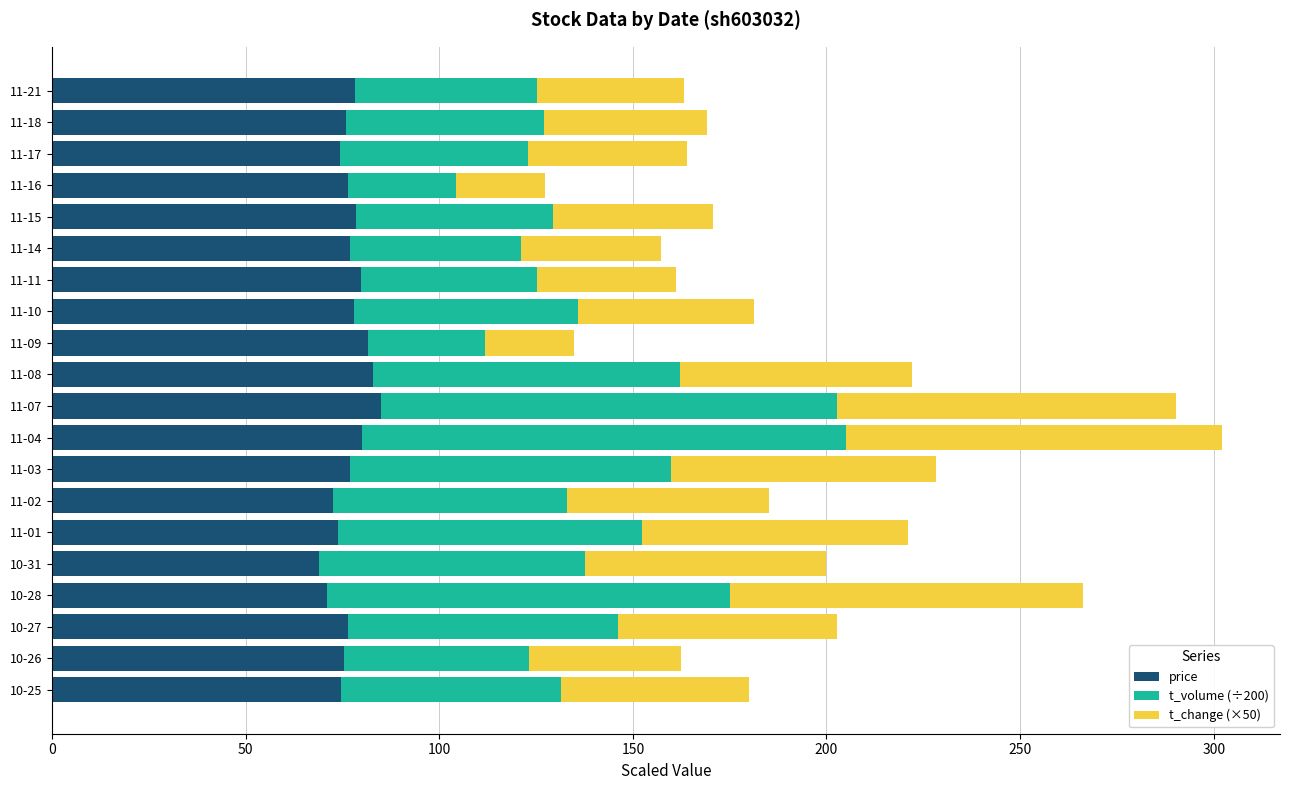

The value of price at 10-25 is 74.7. True or false?

True